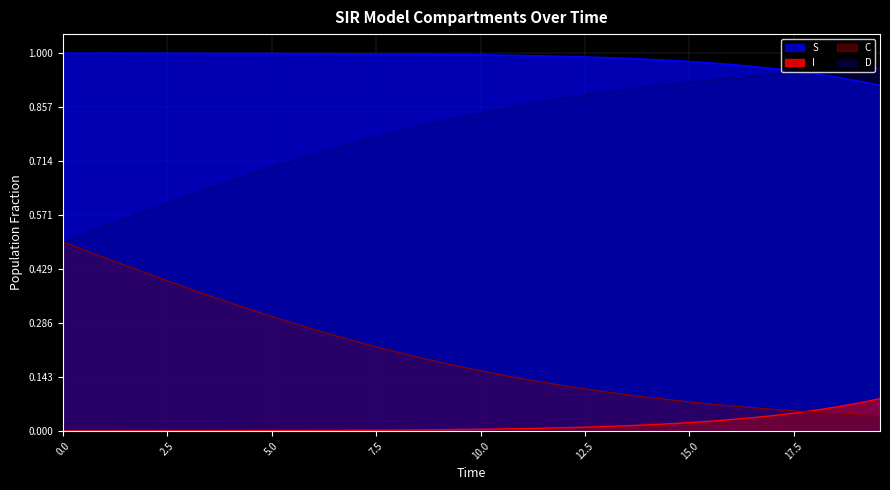

True or false: C and D intersect in this chart.

False